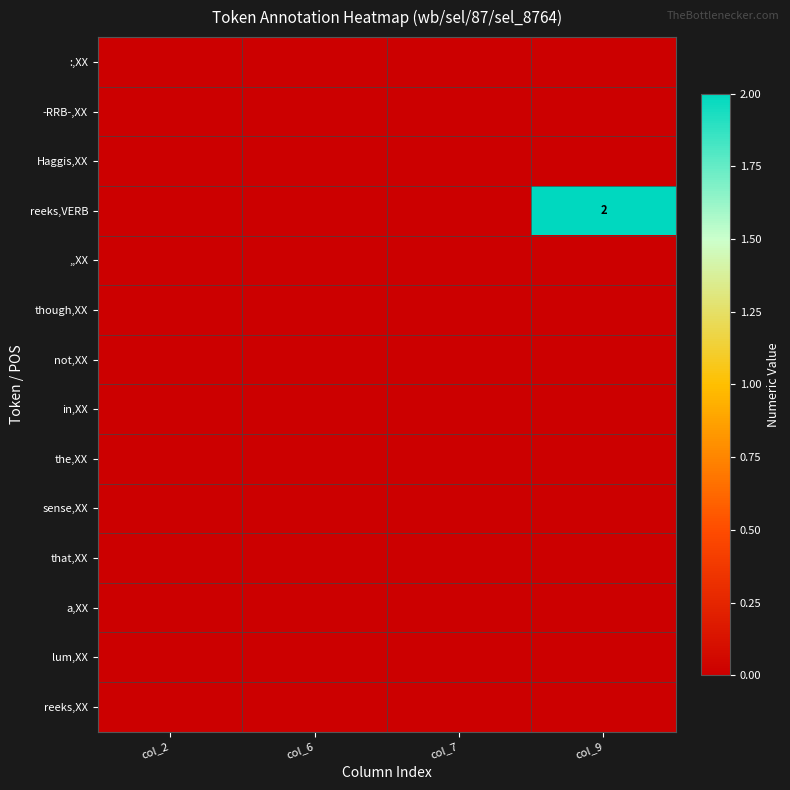

List the series in order of their peak value, lowest first.

:,XX, -RRB-,XX, Haggis,XX, ,,XX, though,XX, not,XX, in,XX, the,XX, sense,XX, that,XX, a,XX, lum,XX, reeks,XX, reeks,VERB